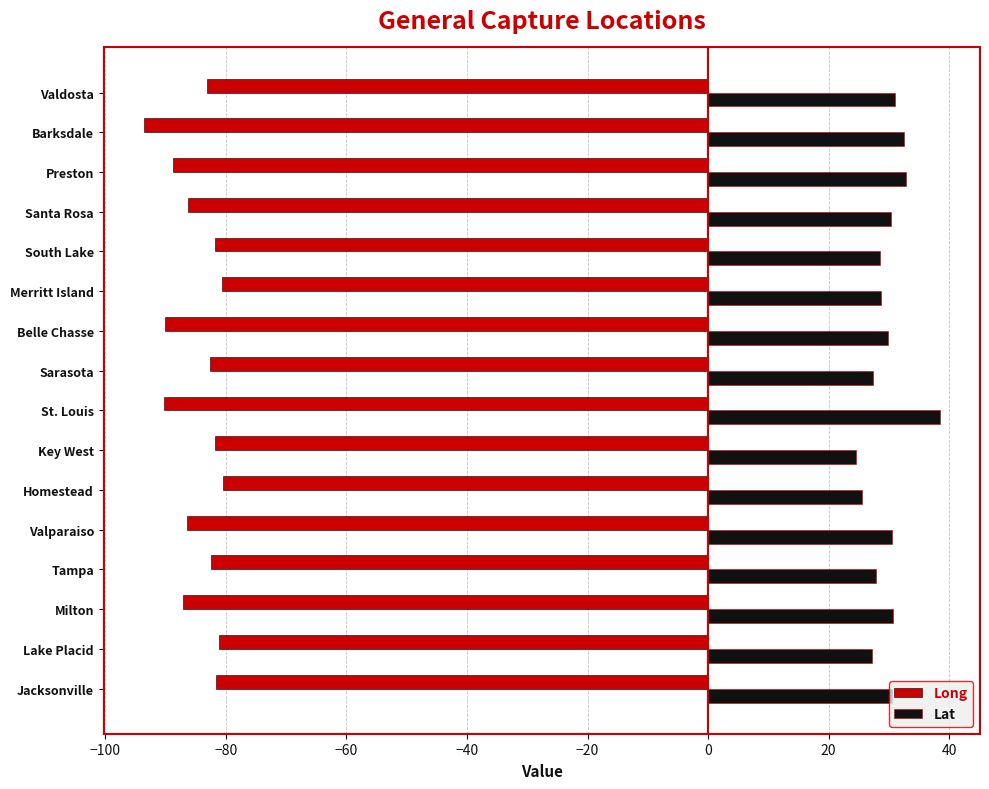

List the series in order of their peak value, highest first.

Lat, Long